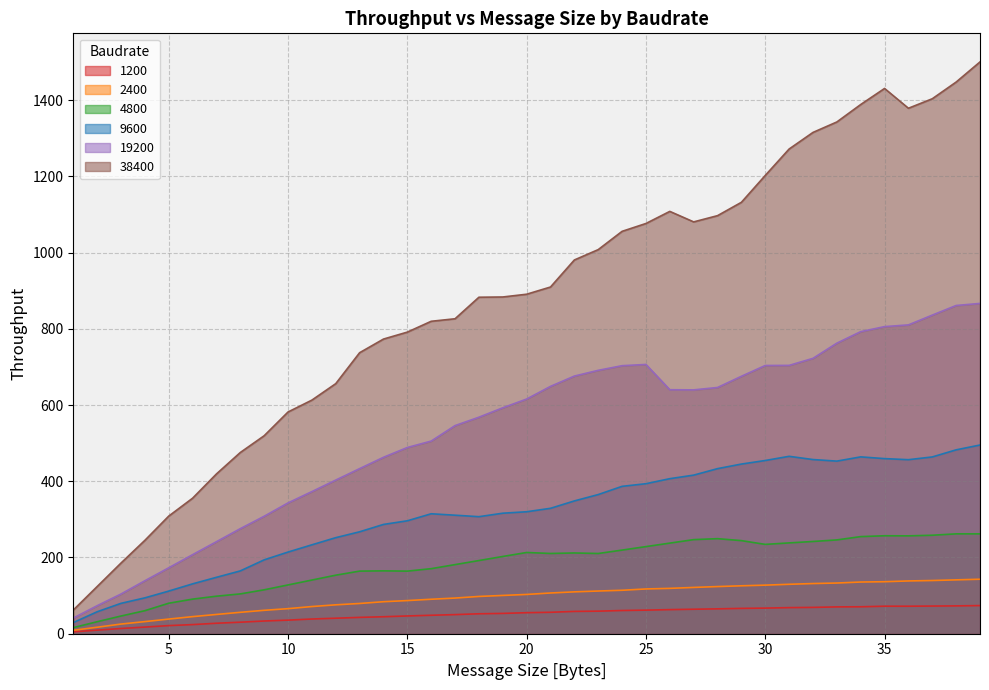

What is the approximate value of 2400 at 3?

25.3